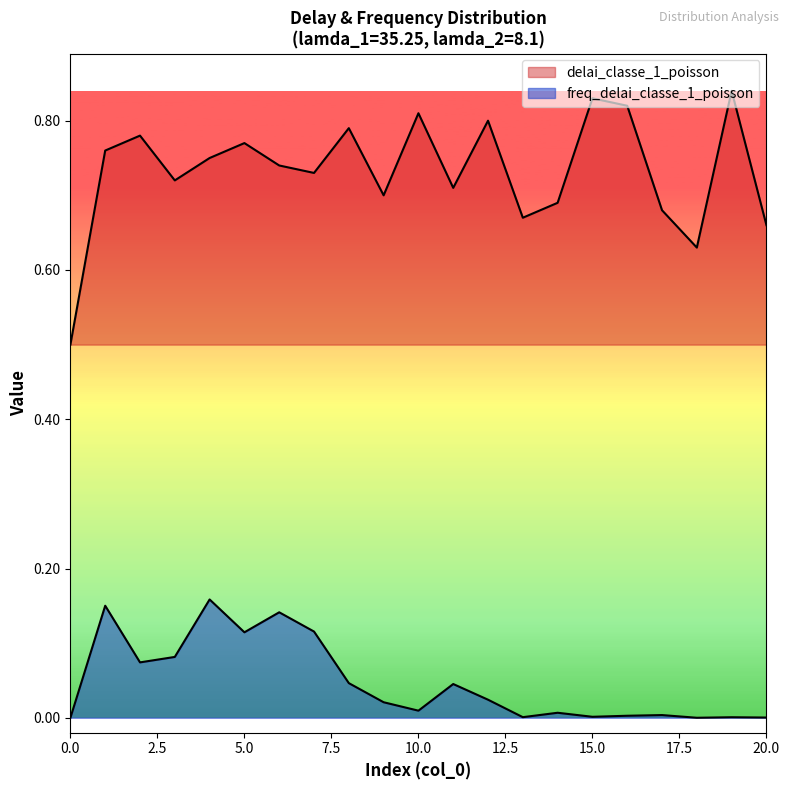

How many distinct data groups are displayed?

2